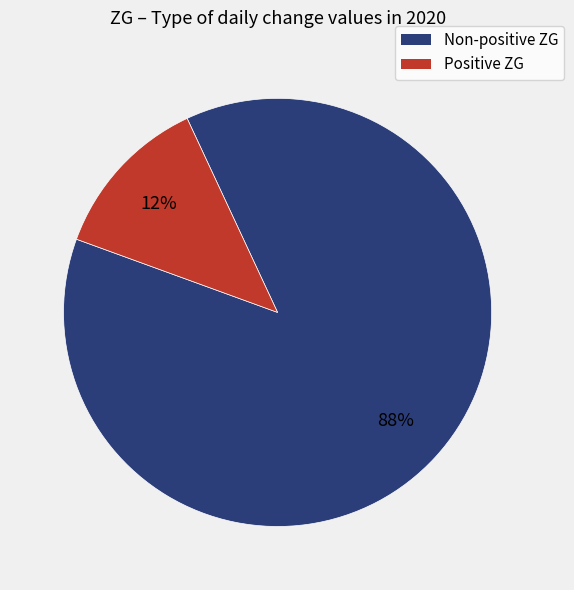

Which category has the biggest portion of the pie?

Non-positive ZG